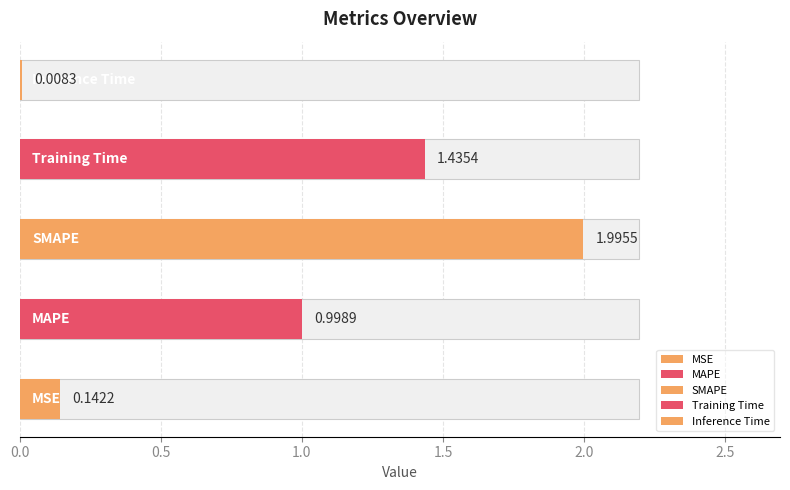

The chart shows a value of 0.1 at MSE. True or false?

True